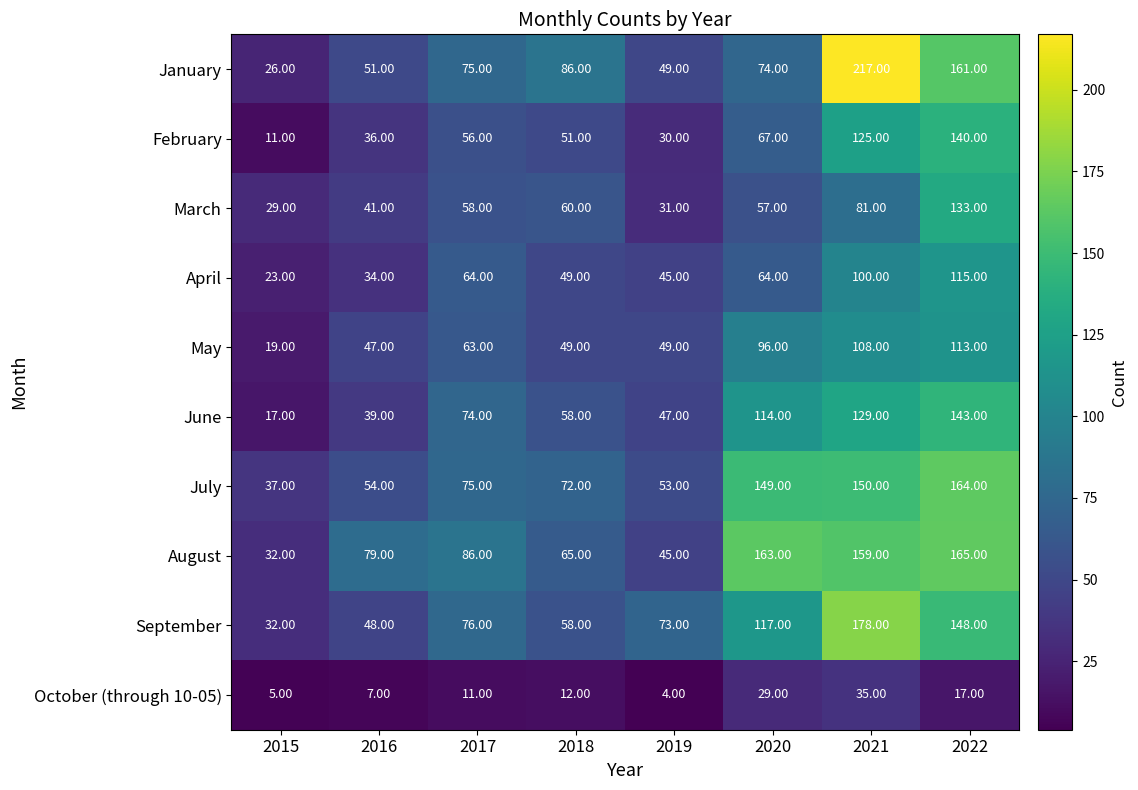

List the series in order of their peak value, highest first.

January, September, August, July, June, February, March, April, May, October (through 10-05)